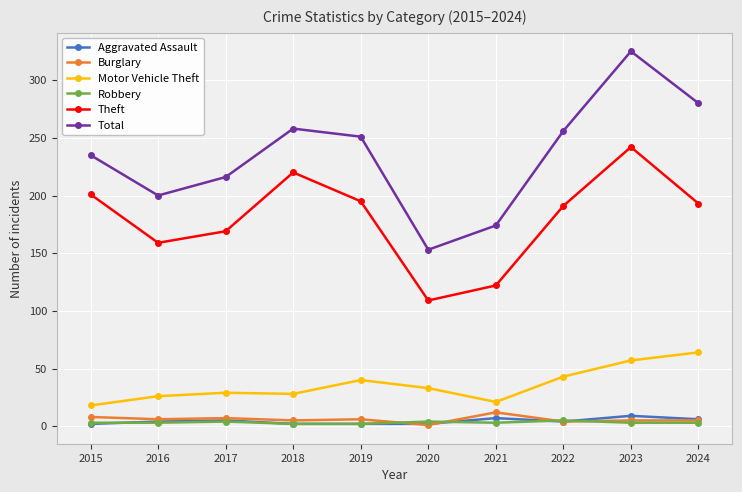

At which category is the sum across all series the highest?

2023